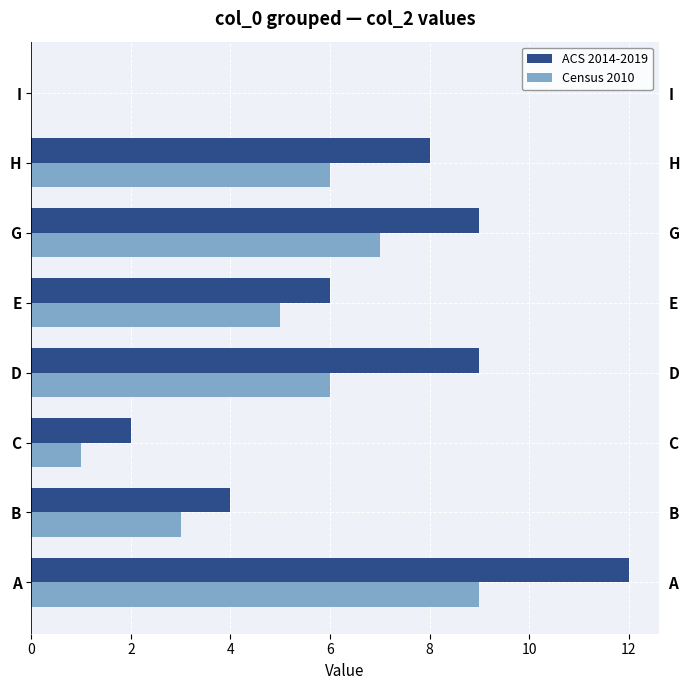

What is the average value of the Census 2010 series?

5